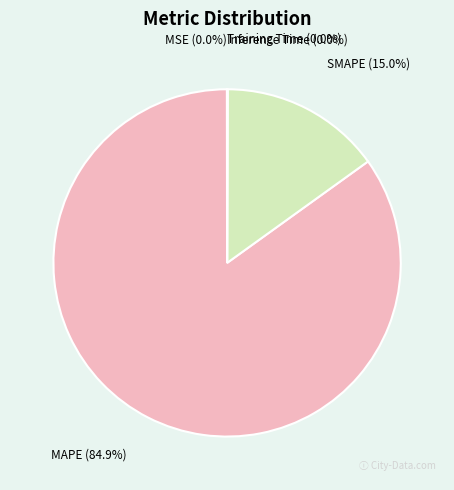

Is MAPE the majority of the pie?

Yes